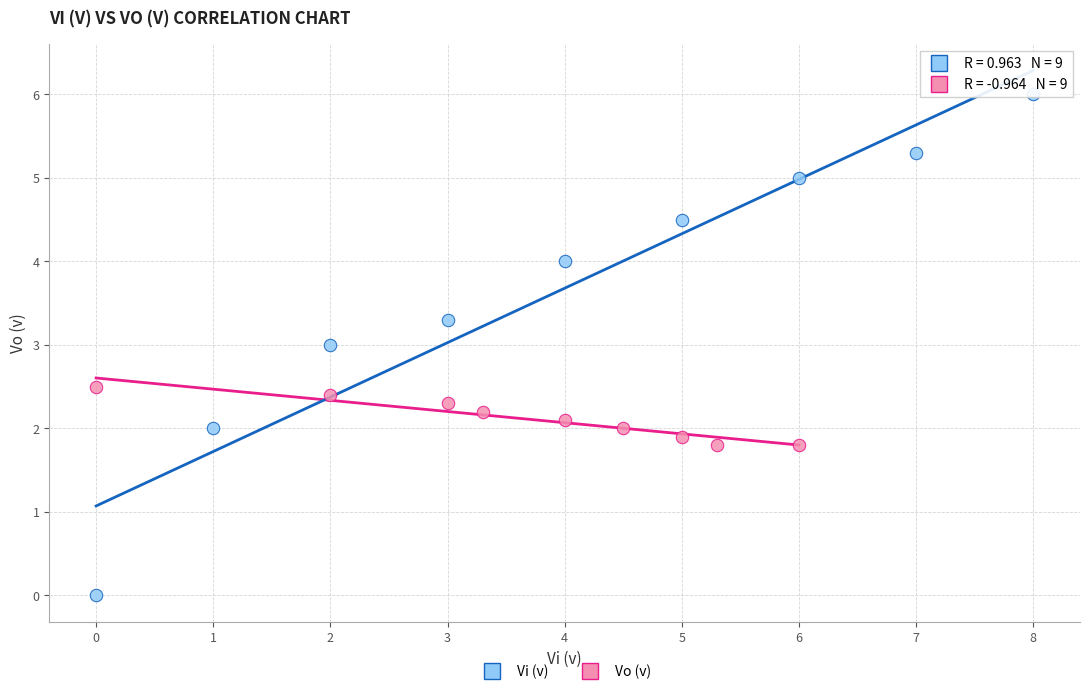

Which series reaches the maximum Y coordinate?

Vi (v)